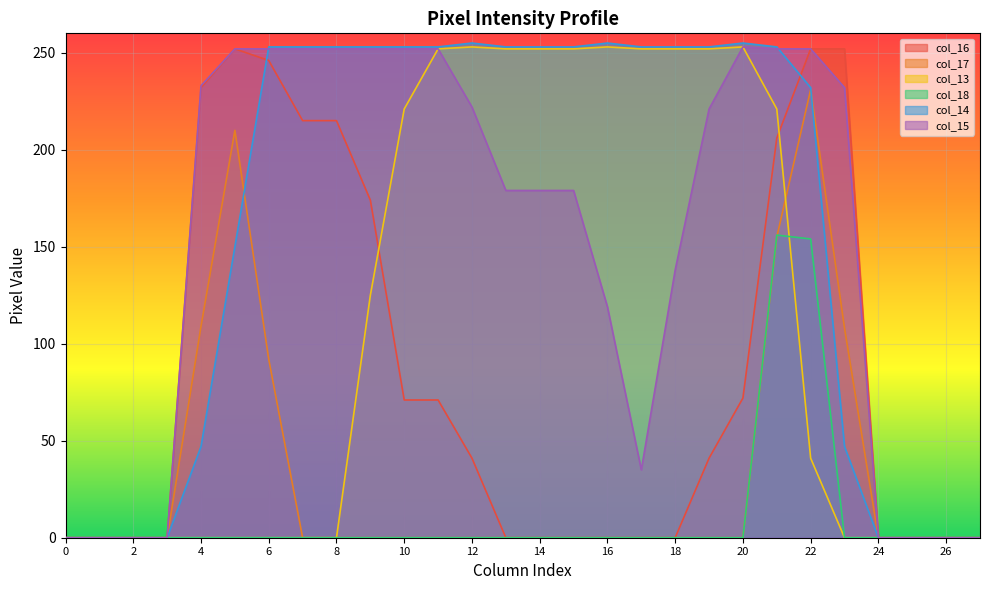

True or false: col_14 has a value of 395 at 10.

False